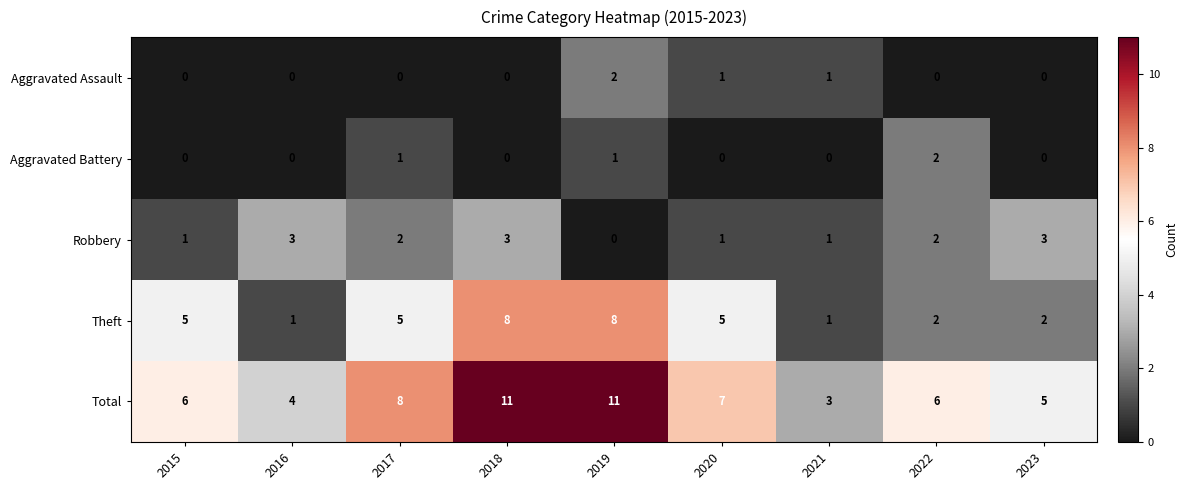

How many categories are shown in the chart?

9